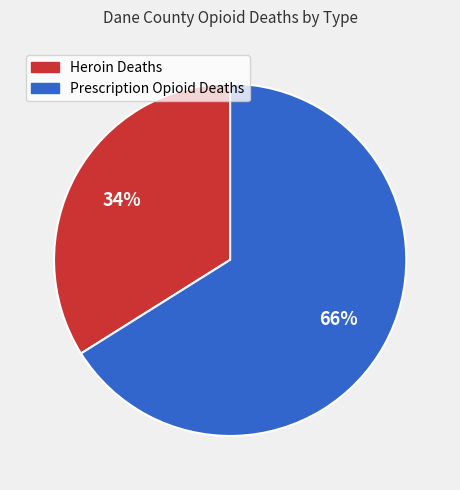

Does any single category account for the majority?

Yes